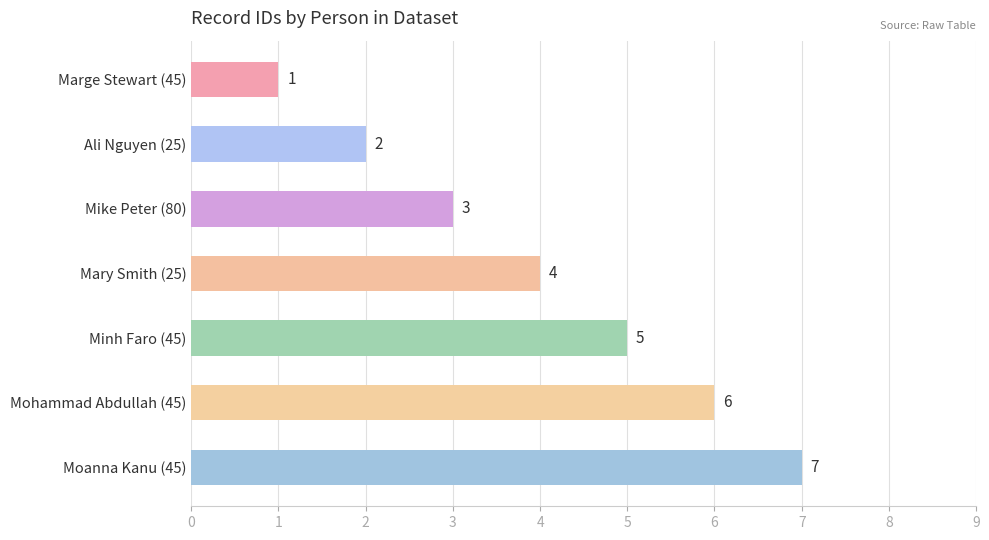

True or false: the data shows 6 at Mary Smith (25).

False